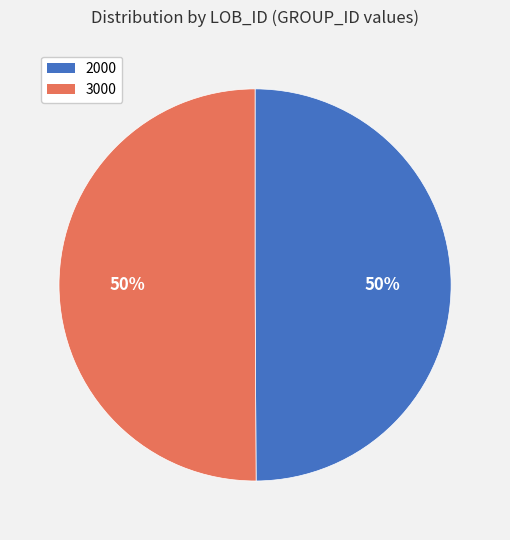

How many slices are in this pie chart?

2